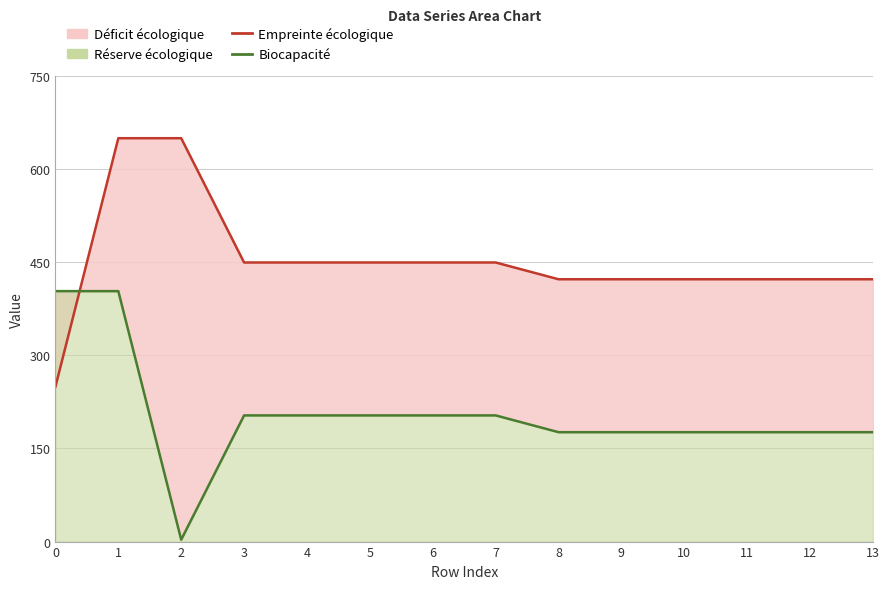

How many data points in Biocapacité are above 203?

7